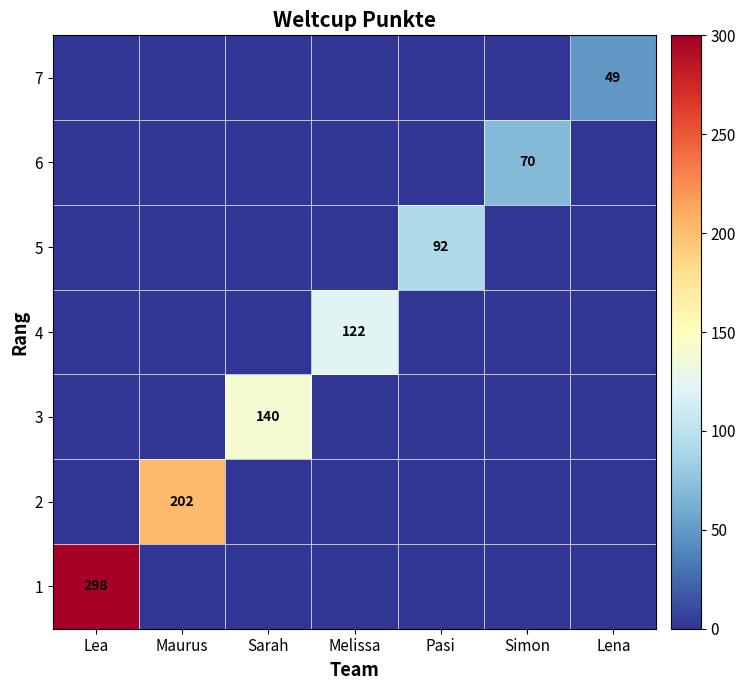

The value of 7 at Lena is 85. True or false?

False